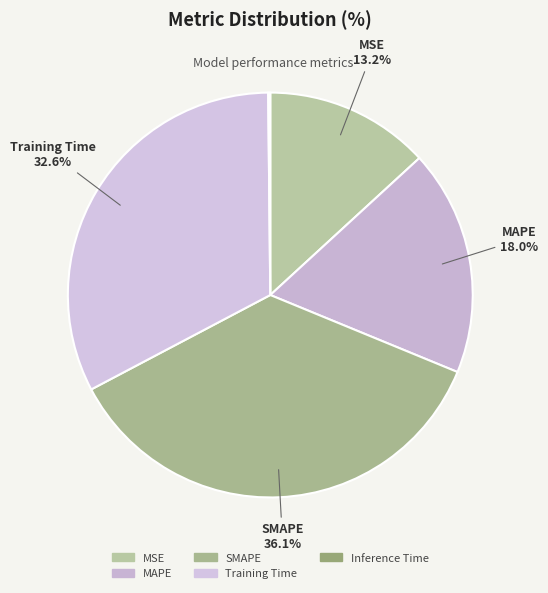

Rank the categories by value from highest to lowest.

SMAPE, Training Time, MAPE, MSE, Inference Time